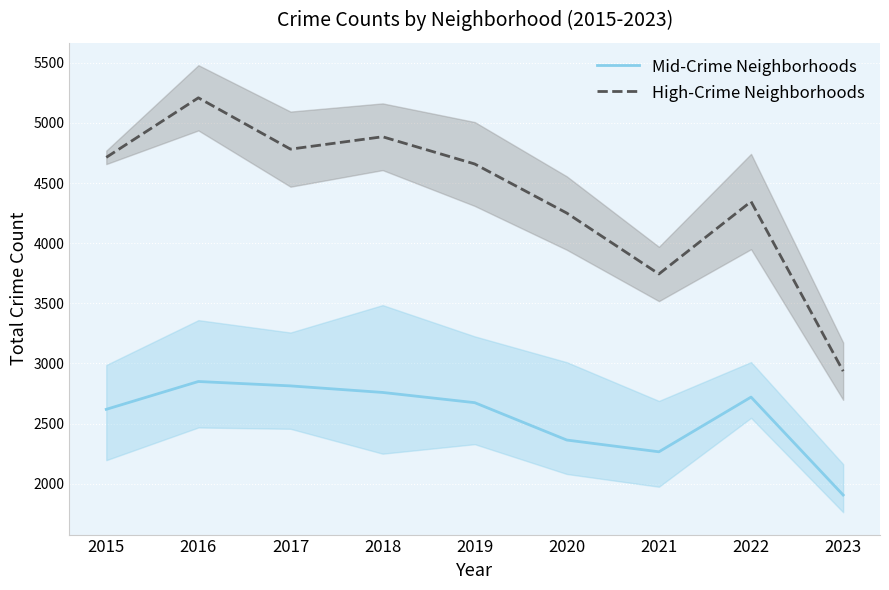

Reading left to right, extract all data points from this chart.

Mid-Crime Neighborhoods: 2015=2618.0	2016=2849.5	2017=2813.0	2018=2758.5	2019=2673.5	2020=2362.5	2021=2264.8	2022=2719.8	2023=1905.2
High-Crime Neighborhoods: 2015=4714.0	2016=5209.5	2017=4782.5	2018=4885.5	2019=4659.0	2020=4250.5	2021=3744.0	2022=4346.5	2023=2935.5